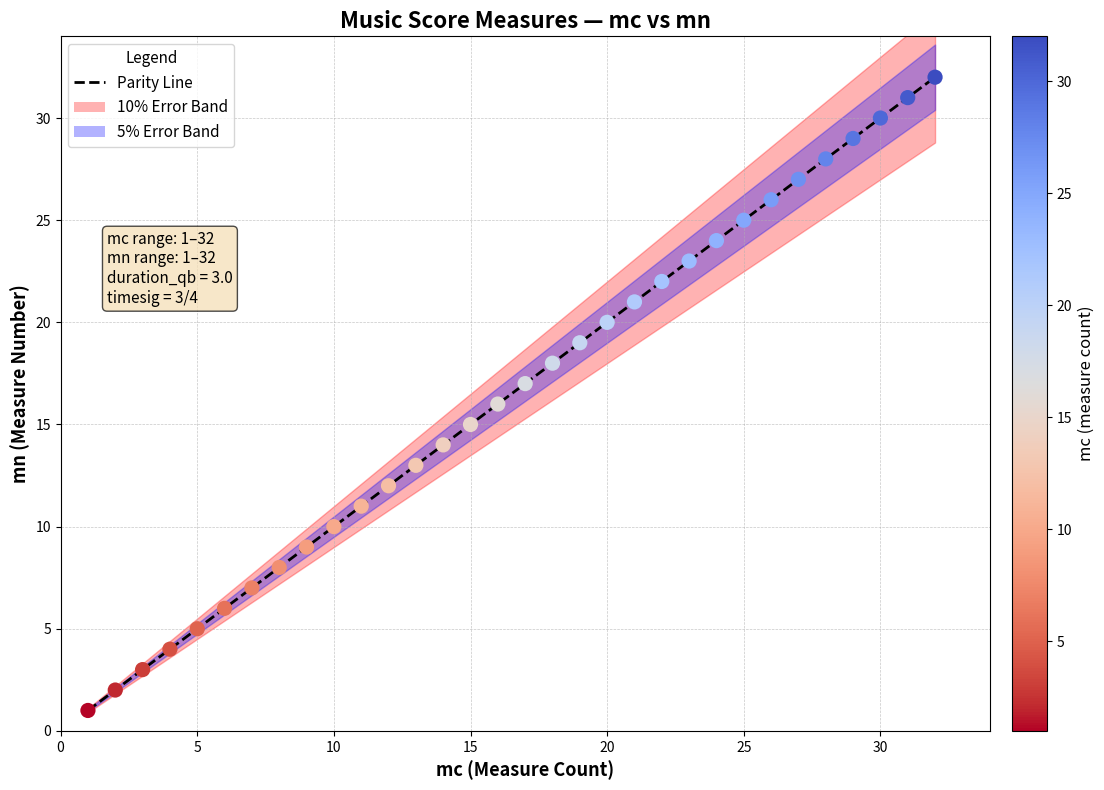

What is the range of Y values (max minus min)?

31